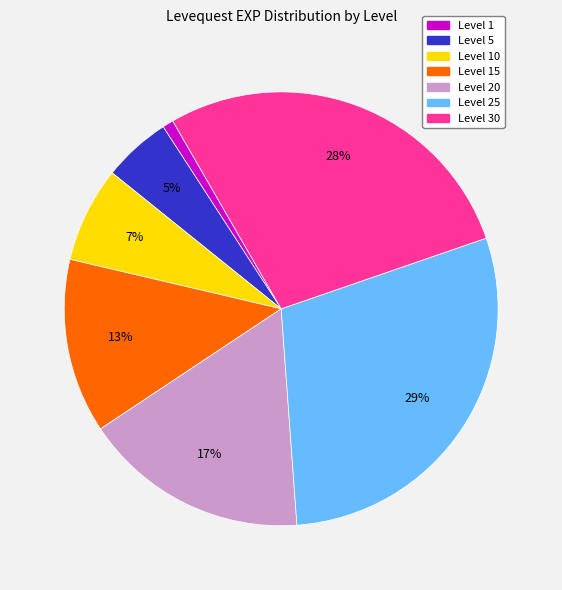

Is there any slice that represents more than half of the pie?

No